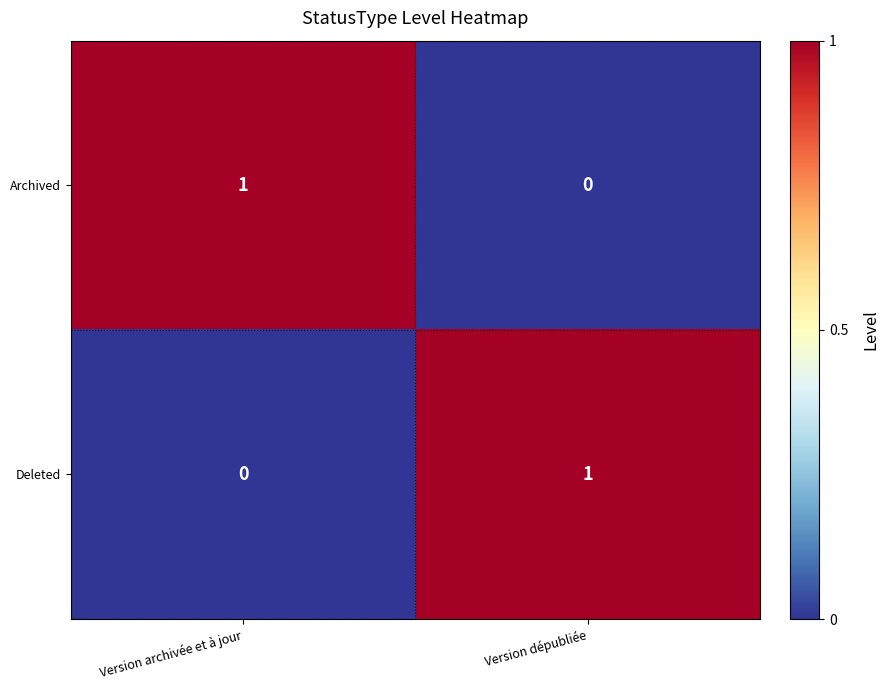

At which label is Archived closest to 0?

Version dépubliée